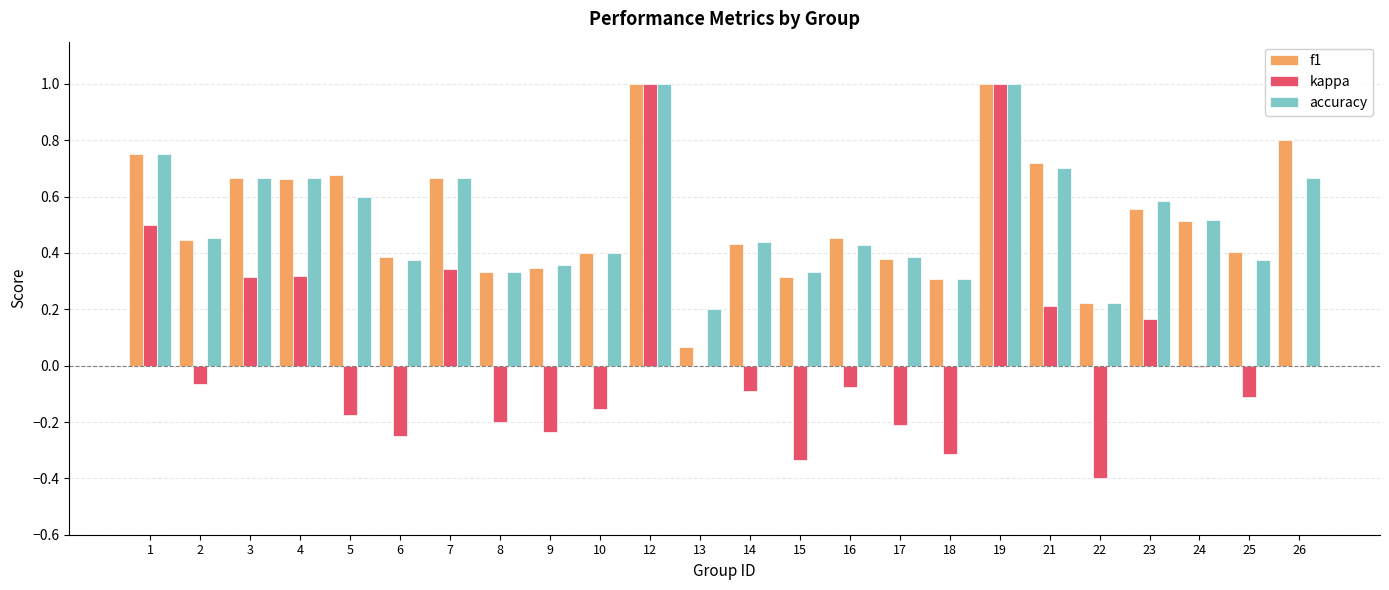

Is the value of accuracy at 7 greater than the value of f1 at 14?

Yes